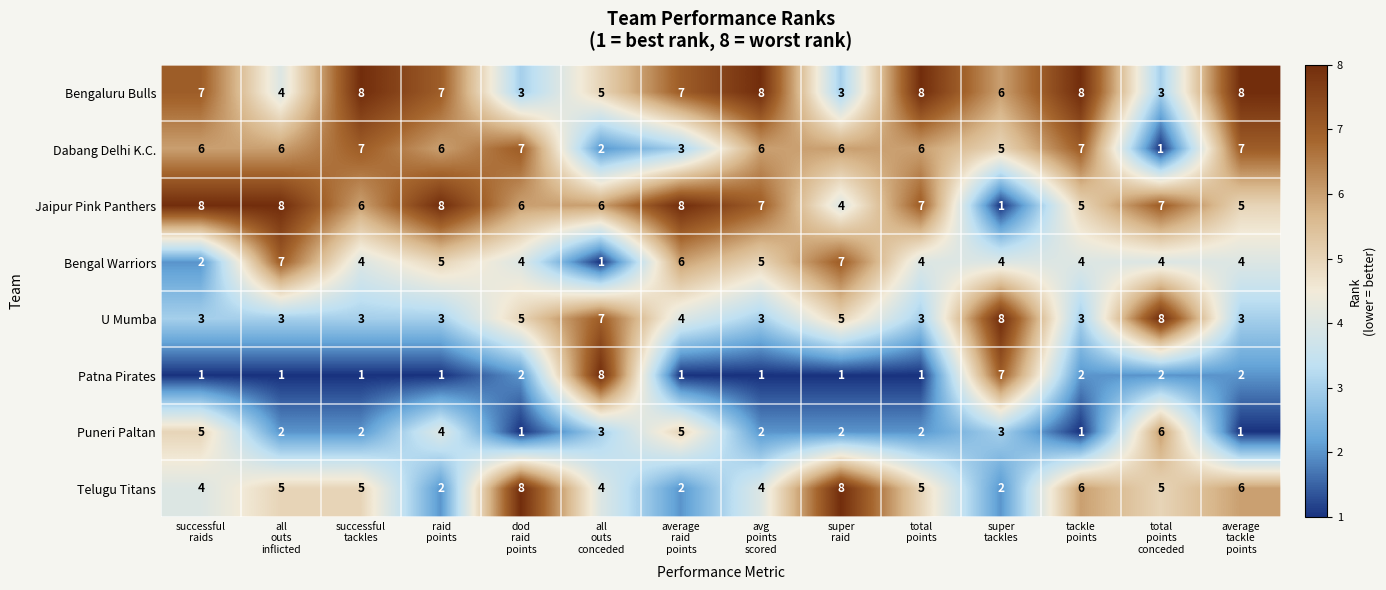

Count the U Mumba values in the range 3 to 5.

11